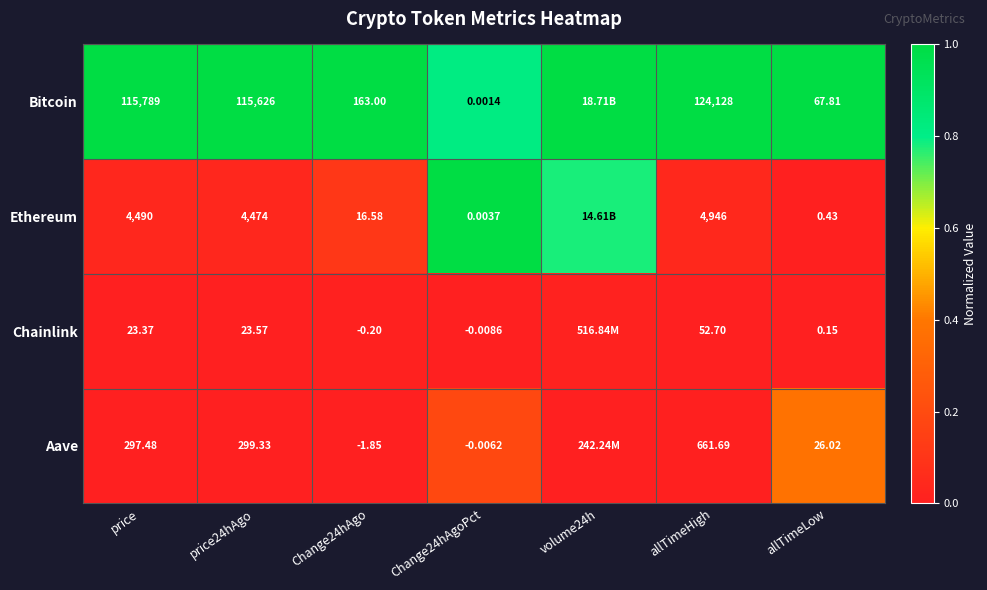

What is the spread (max minus min) of values at allTimeLow?

67.7